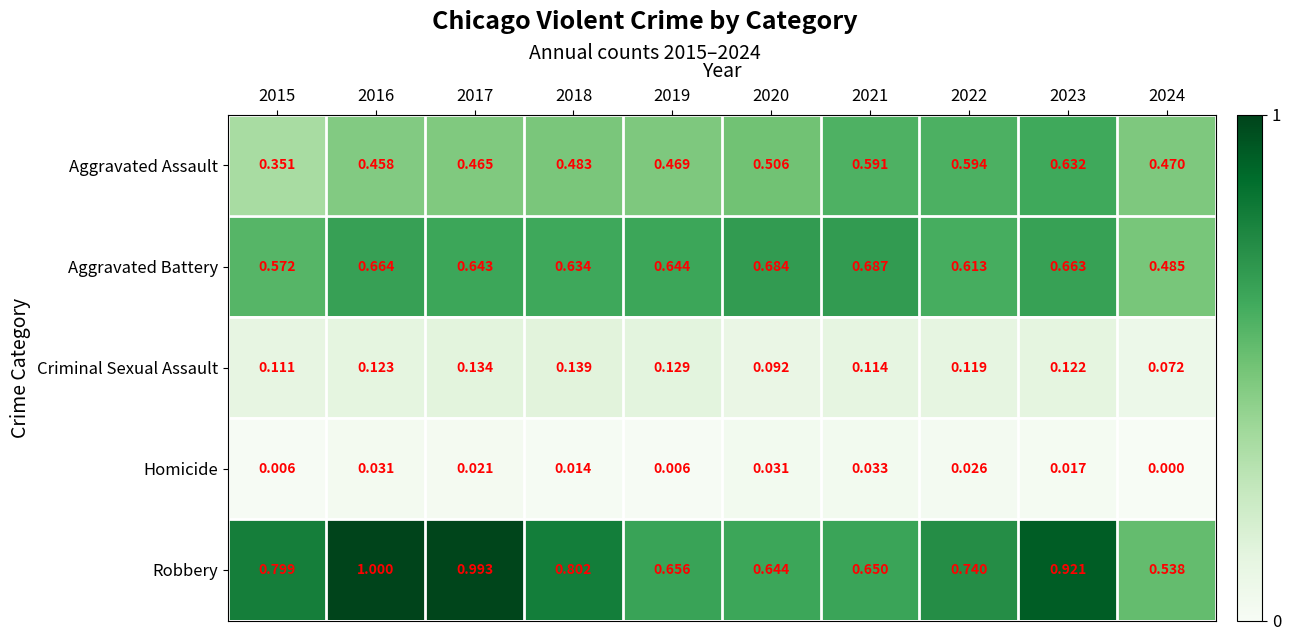

Which series has the largest total across all categories?

Robbery